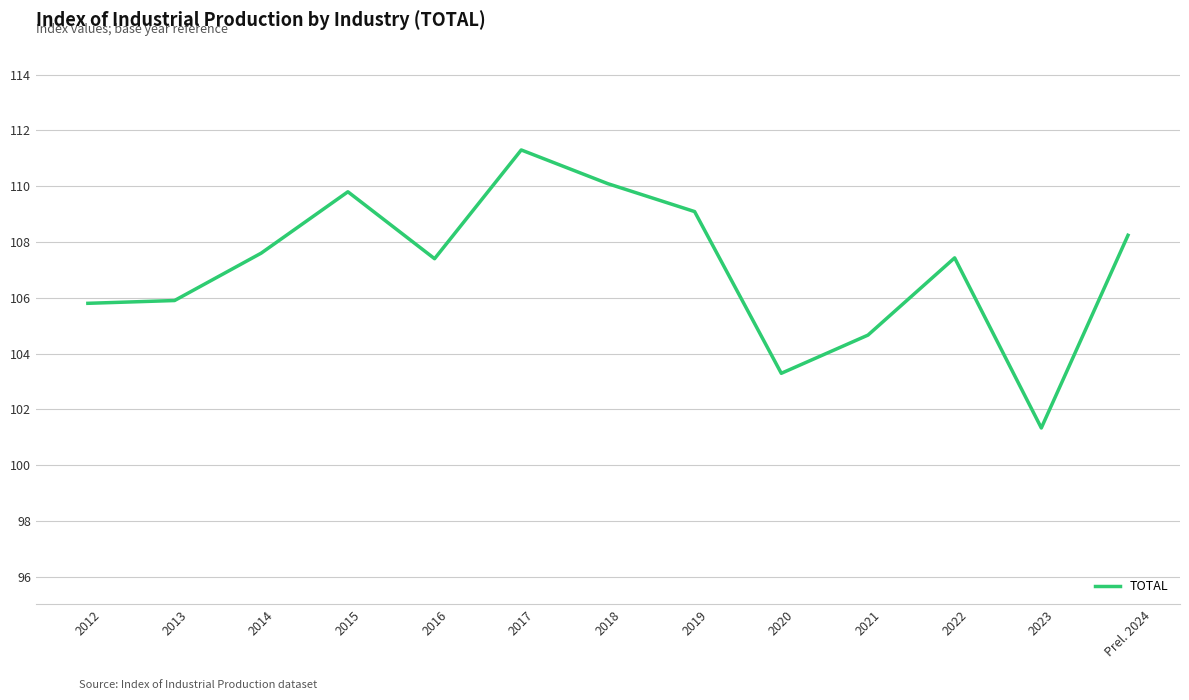

What is the change in value from 2019 to 2021?

-4.4